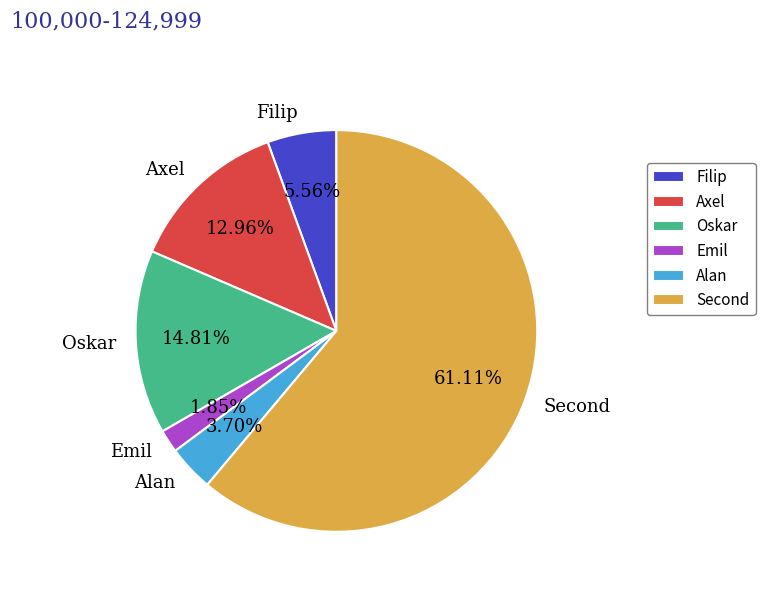

Rank the categories by value from lowest to highest.

Emil, Alan, Filip, Axel, Oskar, Second